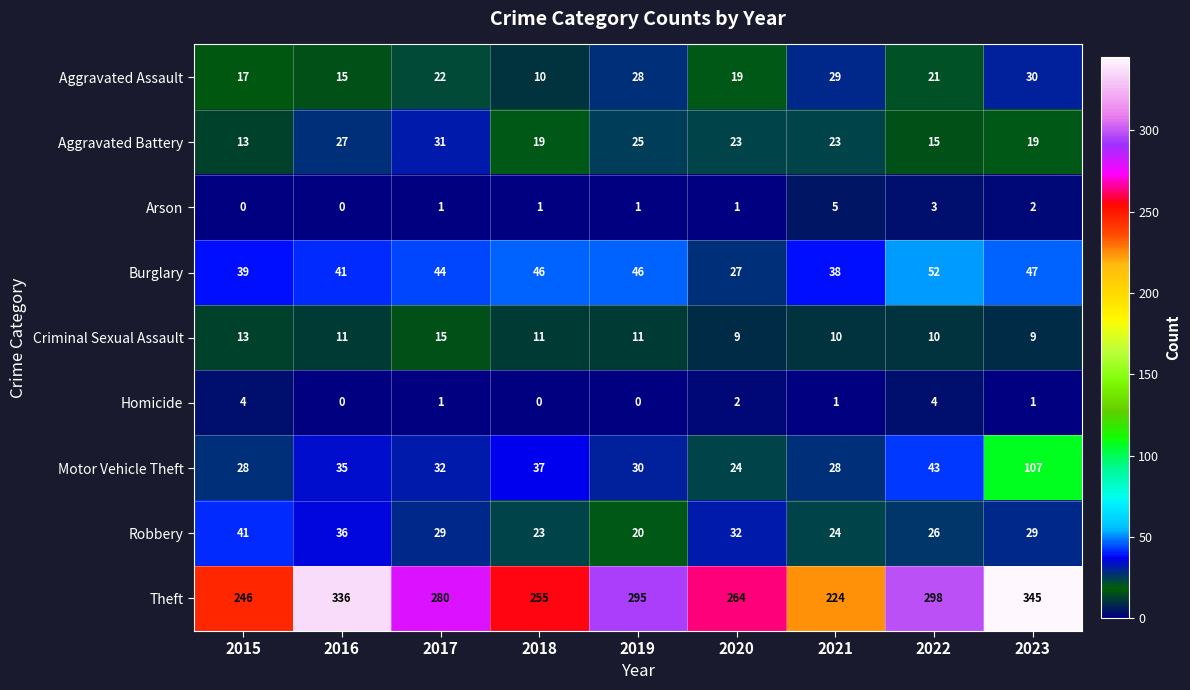

What is the difference between the maximum and minimum values in the Aggravated Battery series?

18